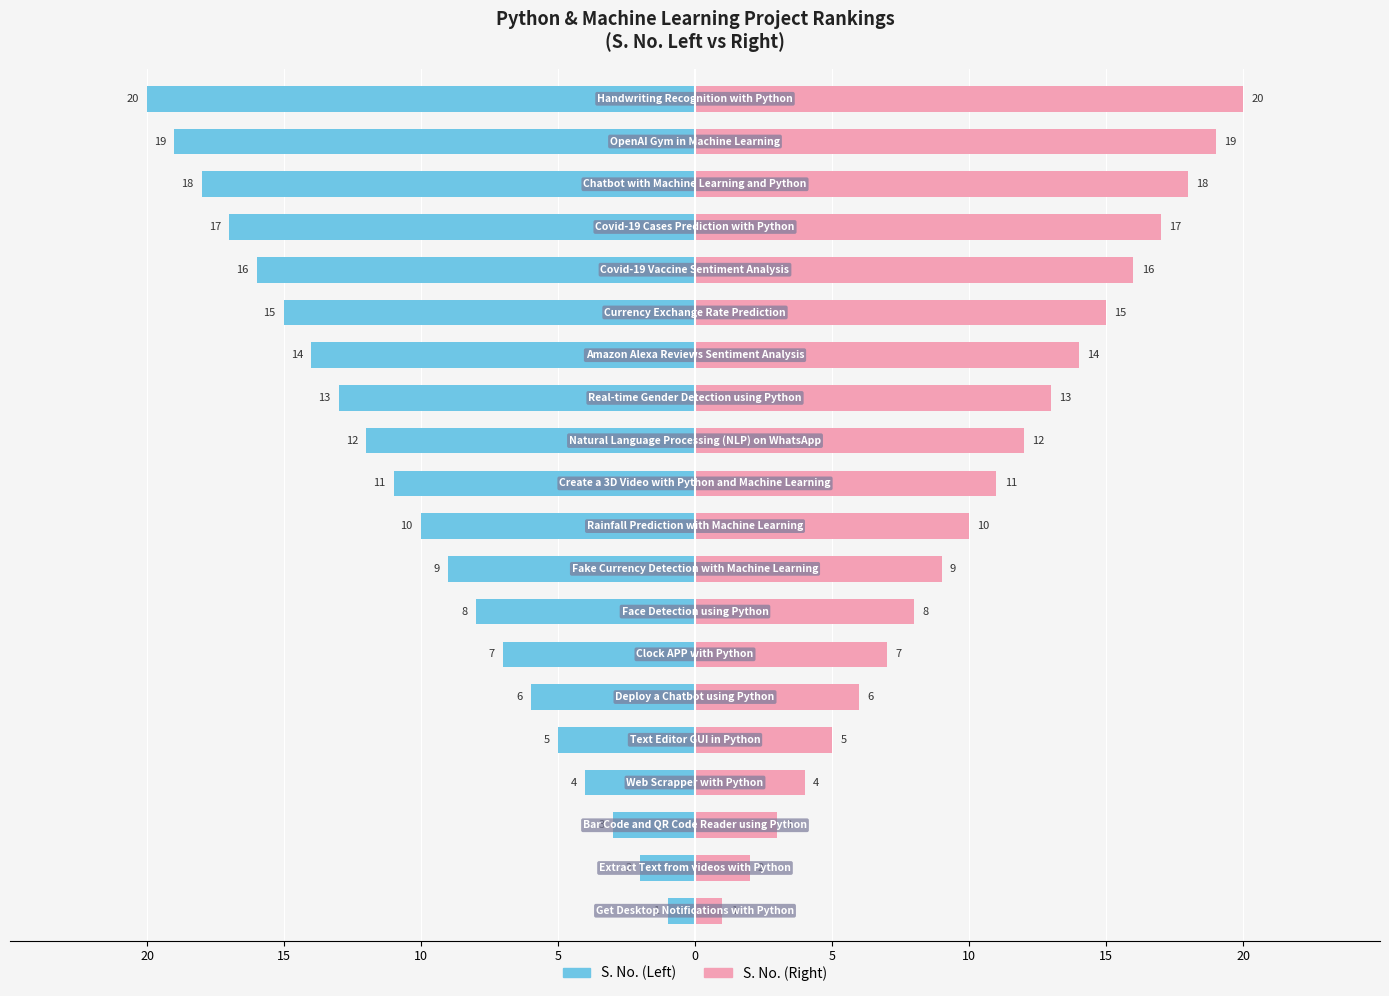

How many data points does each series have?

20